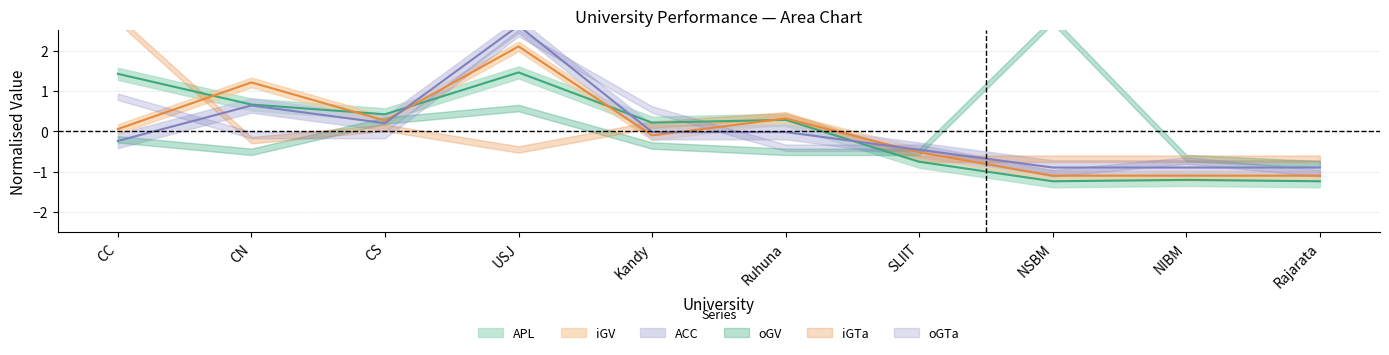

True or false: iGV and APL cross at least once.

True